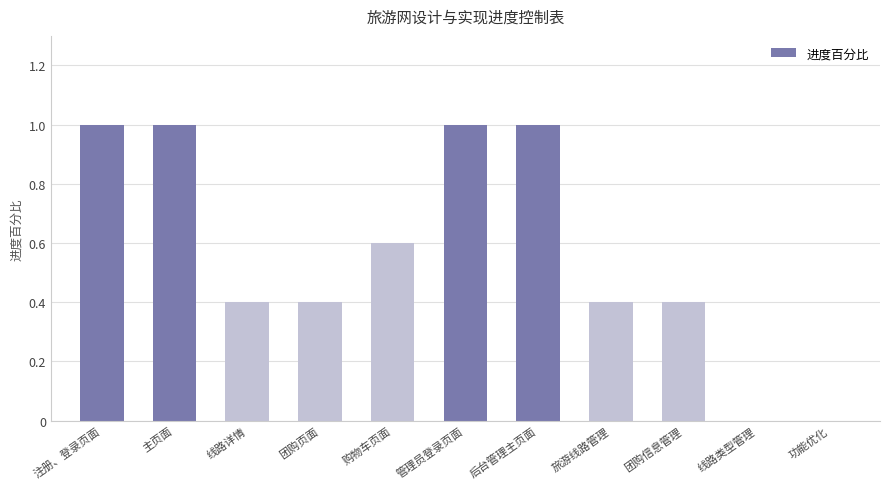

The chart shows a value of 0.0 at 线路类型管理. True or false?

True